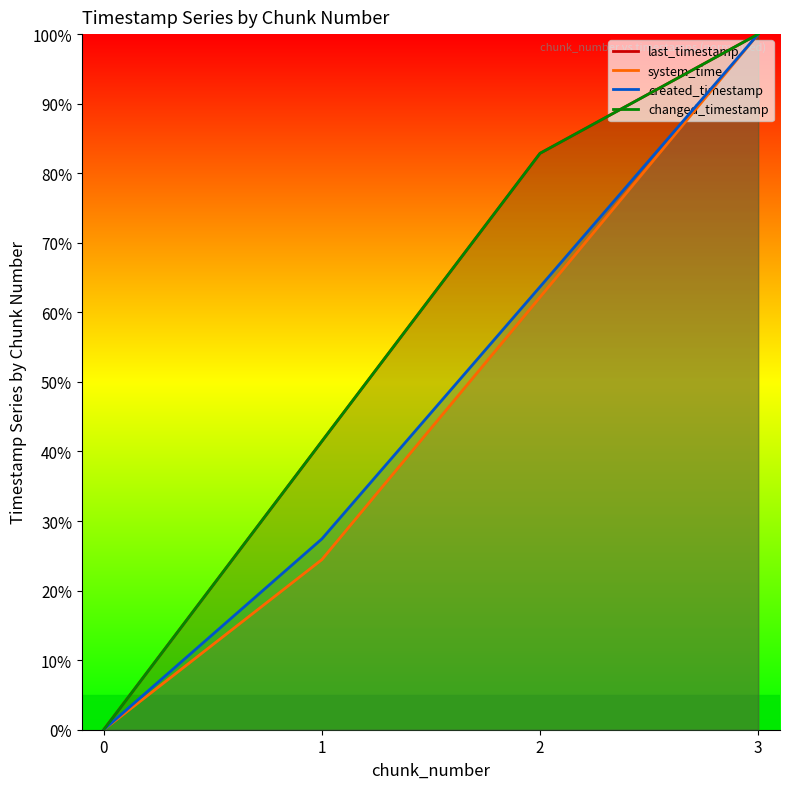

True or false: last_timestamp has more than 0 points higher than both neighbors.

False